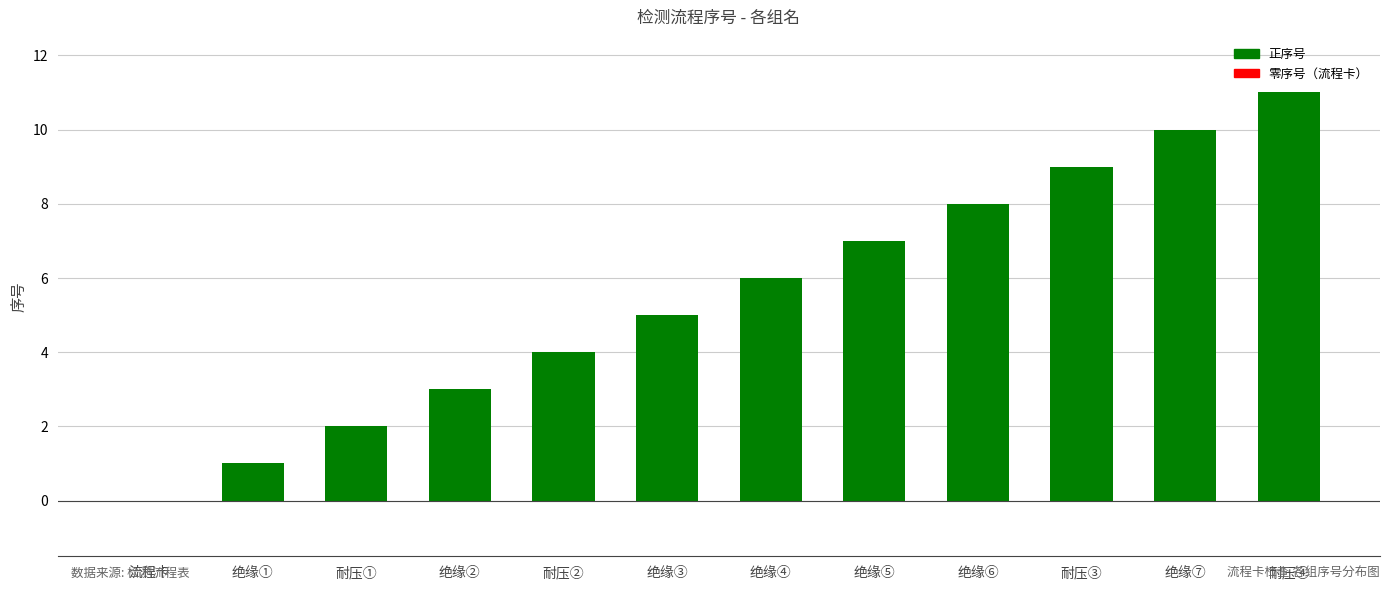

What is the ratio of the value at 绝缘④ to the value at 绝缘③?

1.2